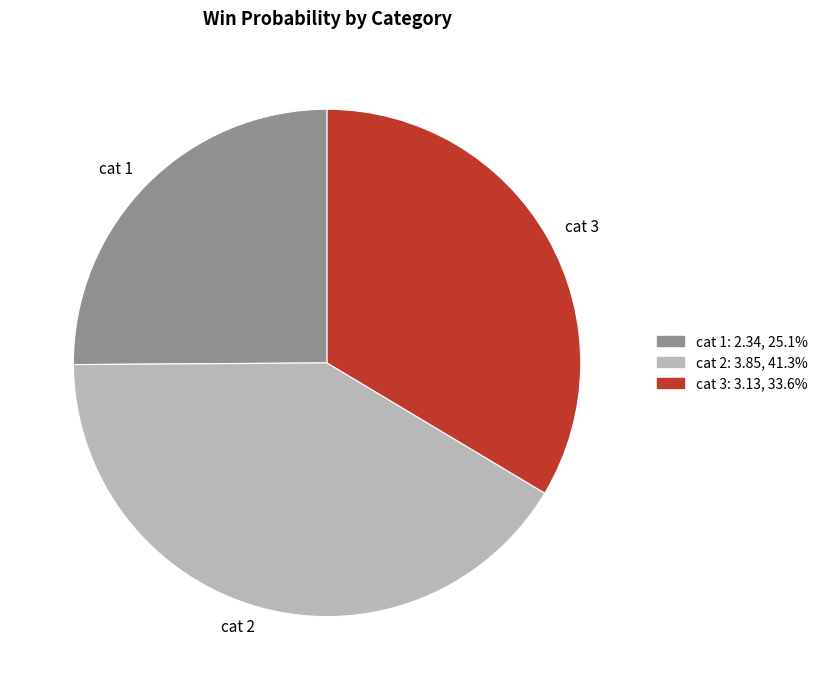

Rank the categories by value from lowest to highest.

cat 1, cat 3, cat 2